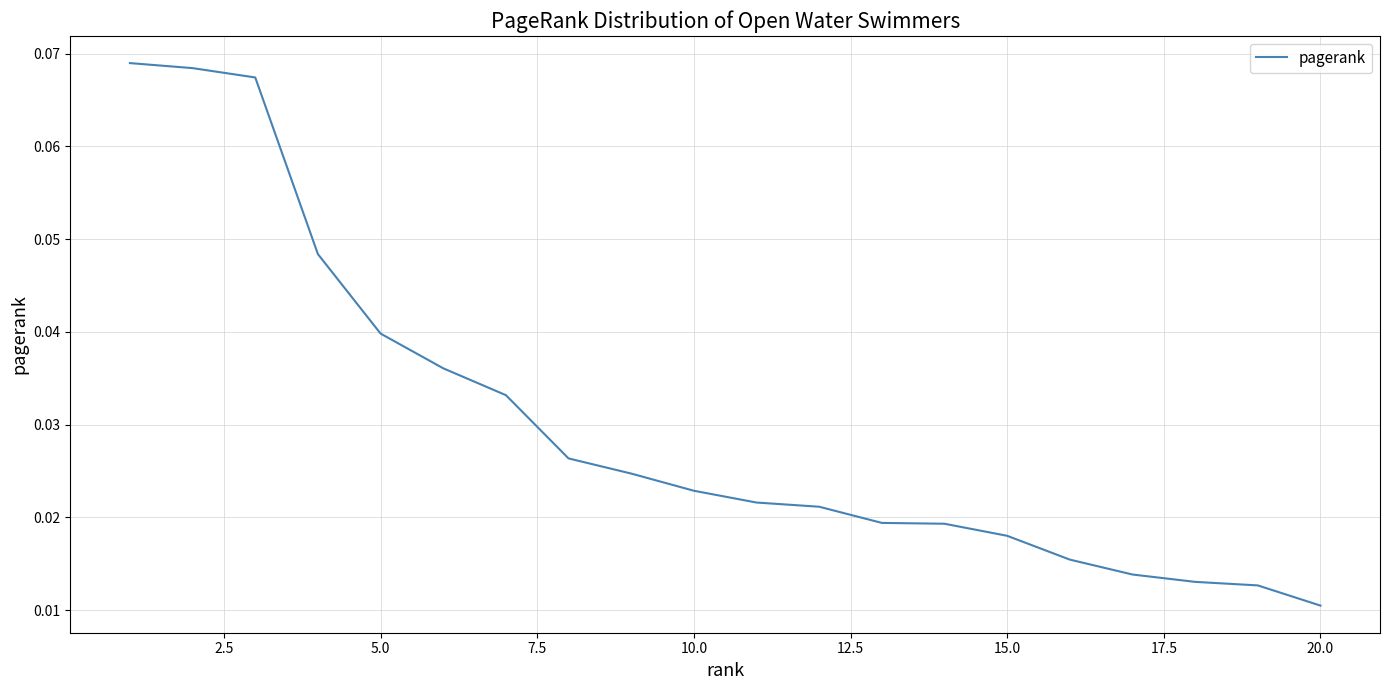

Reading left to right, transcribe all the data shown in this chart.

0.1	0.1	0.1	0.0	0.0	0.0	0.0	0.0	0.0	0.0	0.0	0.0	0.0	0.0	0.0	0.0	0.0	0.0	0.0	0.0